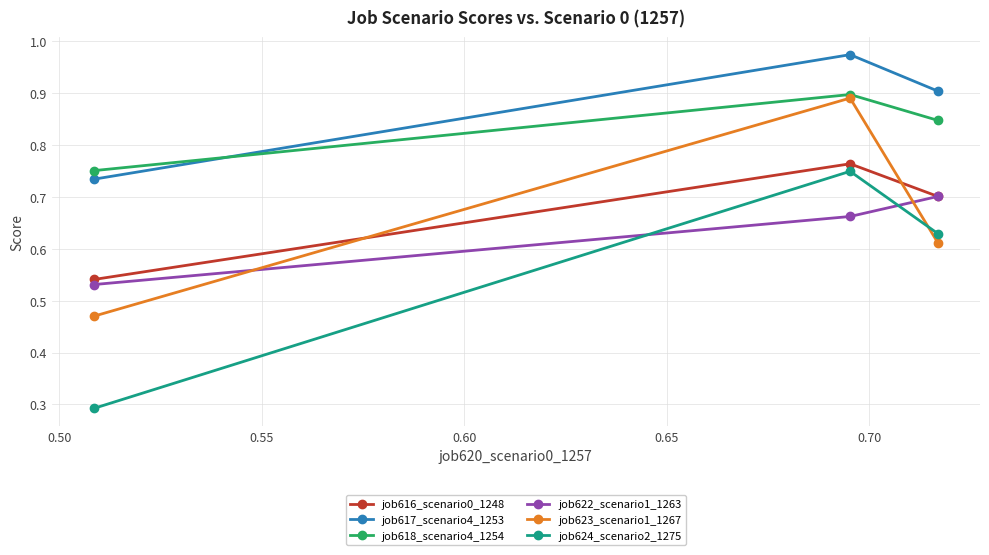

How many lines are shown in the chart?

6